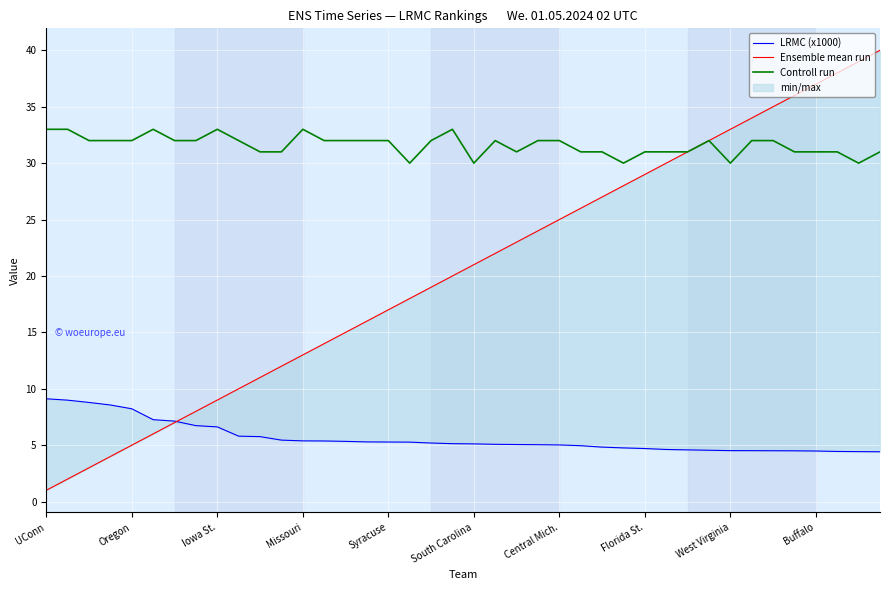

What are all the series names shown in the legend?

LRMC (x1000), Ensemble mean run, Controll run